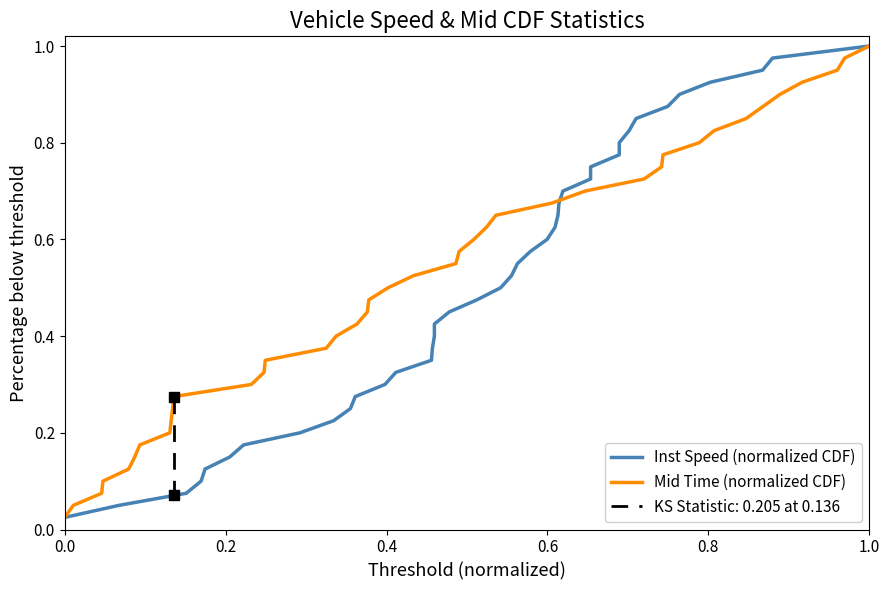

What is the difference between the maximum and minimum values in the Inst Speed (normalized CDF) series?

1.0